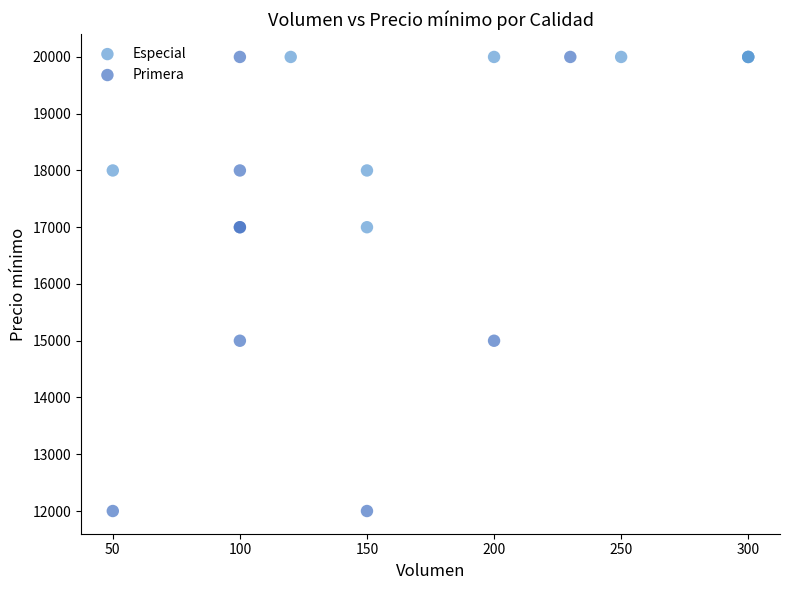

Which series reaches the minimum Y coordinate?

Primera